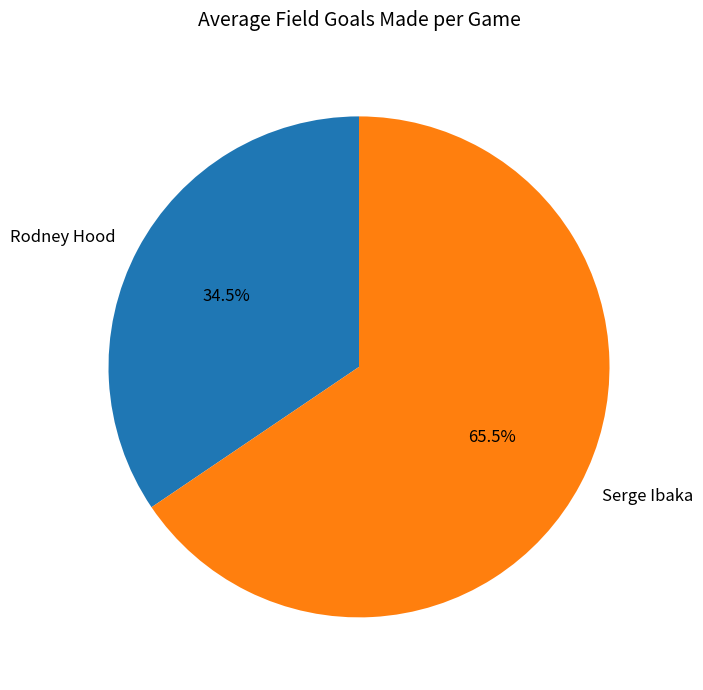

How many slices are in this pie chart?

2